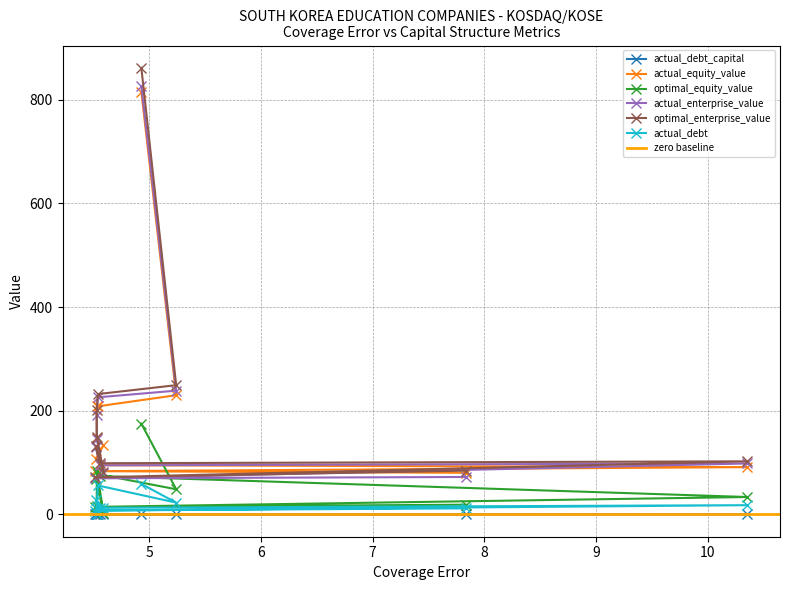

What is the value of the actual_enterprise_value point at the 8th from the left?

826.6